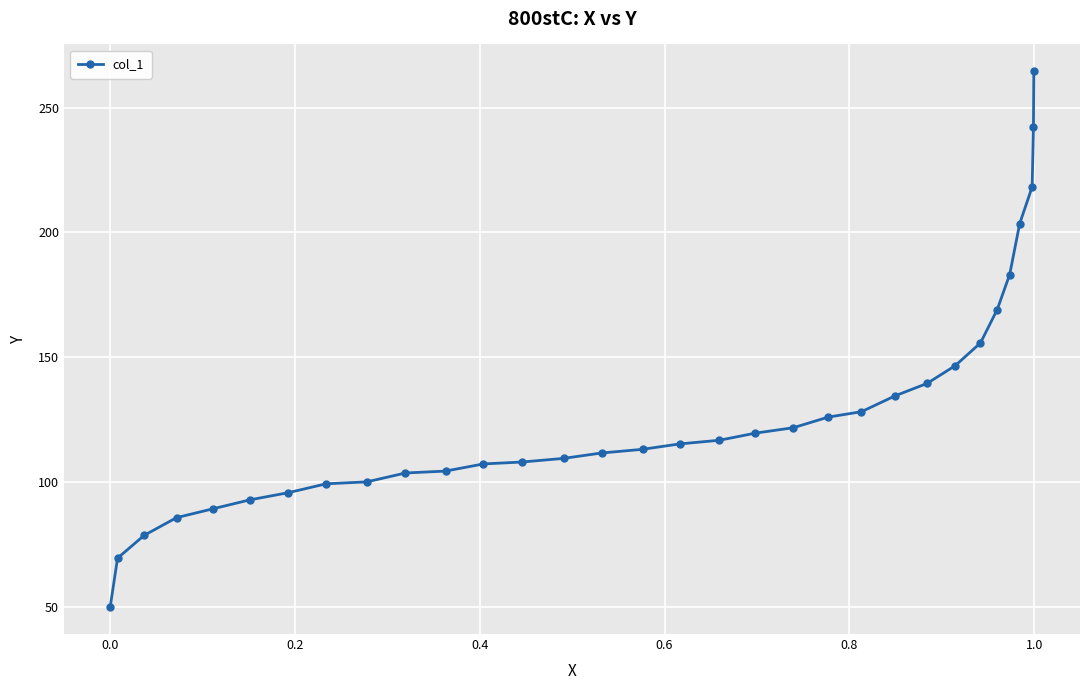

What is the value of the 23rd point from the left?

134.5